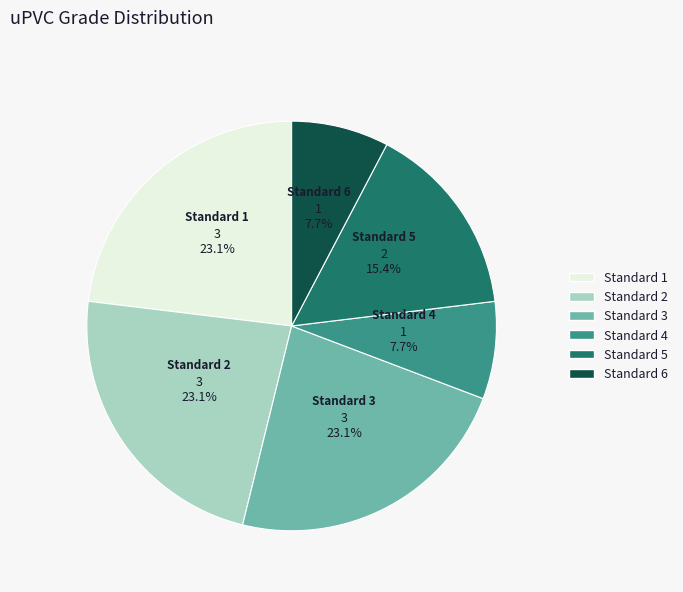

Does any single category account for the majority?

No